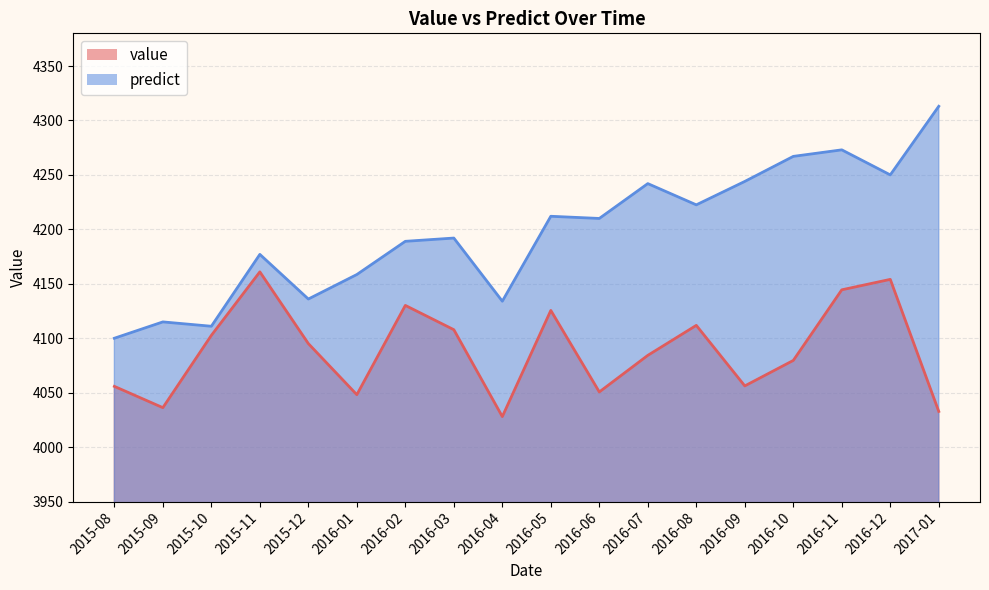

What is the maximum value shown in the chart?

4313.0